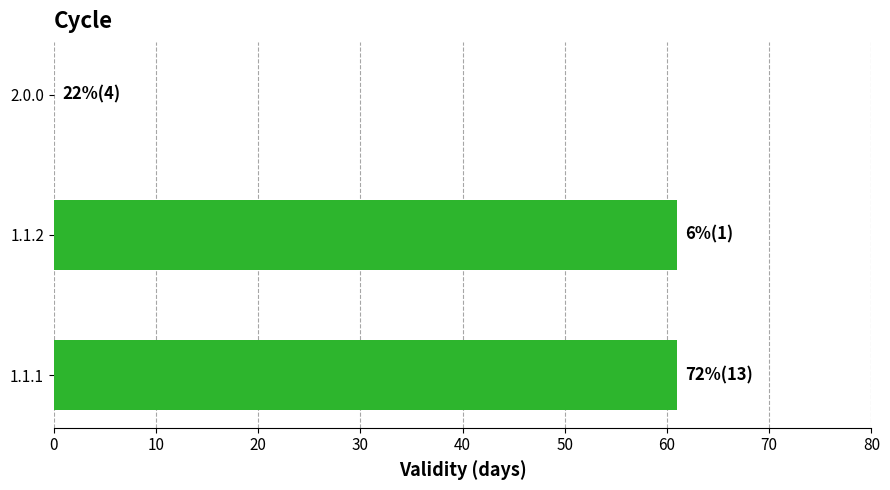

What is the approximate value at 1.1.2, to the nearest 5?

60